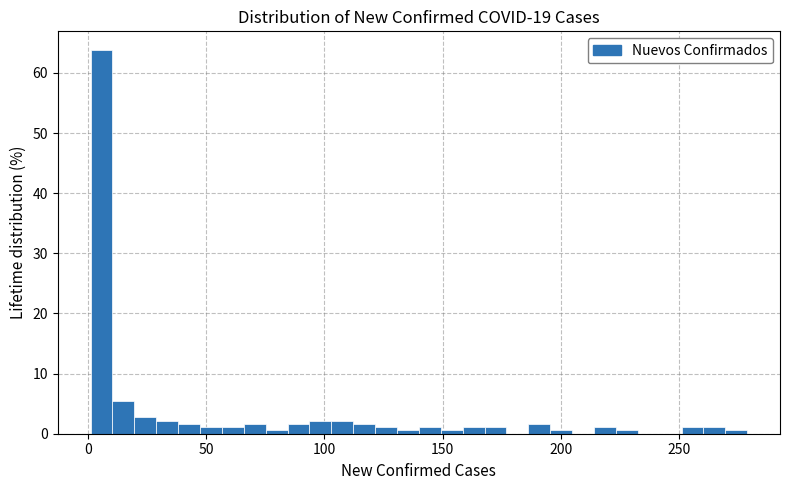

Around what value on the x-axis is the tallest bar? Give the approximate position of its centre, as read against the axis.

5